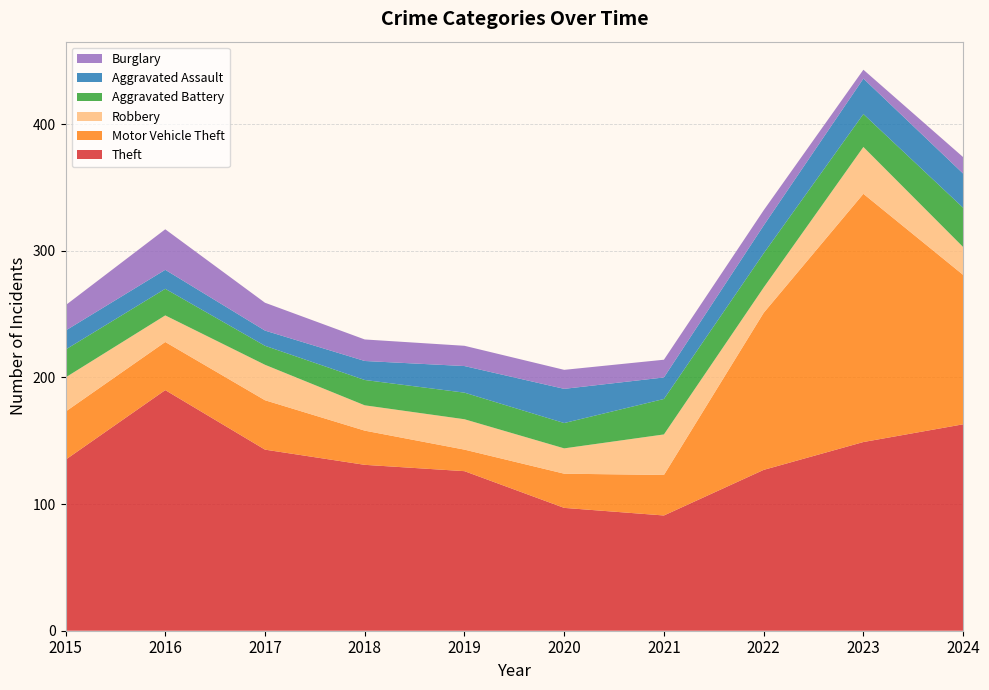

Reading right to left, what are all the values shown in this chart?

Theft: 2024=163	2023=149	2022=127	2021=91	2020=97	2019=126	2018=131	2017=143	2016=190	2015=135
Motor Vehicle Theft: 2024=118	2023=196	2022=124	2021=32	2020=27	2019=17	2018=27	2017=39	2016=38	2015=38
Robbery: 2024=22	2023=37	2022=20	2021=32	2020=20	2019=24	2018=20	2017=28	2016=21	2015=27
Aggravated Battery: 2024=31	2023=26	2022=27	2021=28	2020=20	2019=21	2018=20	2017=15	2016=21	2015=22
Aggravated Assault: 2024=27	2023=28	2022=22	2021=17	2020=27	2019=21	2018=15	2017=12	2016=15	2015=15
Burglary: 2024=13	2023=7	2022=12	2021=14	2020=15	2019=16	2018=17	2017=22	2016=32	2015=20